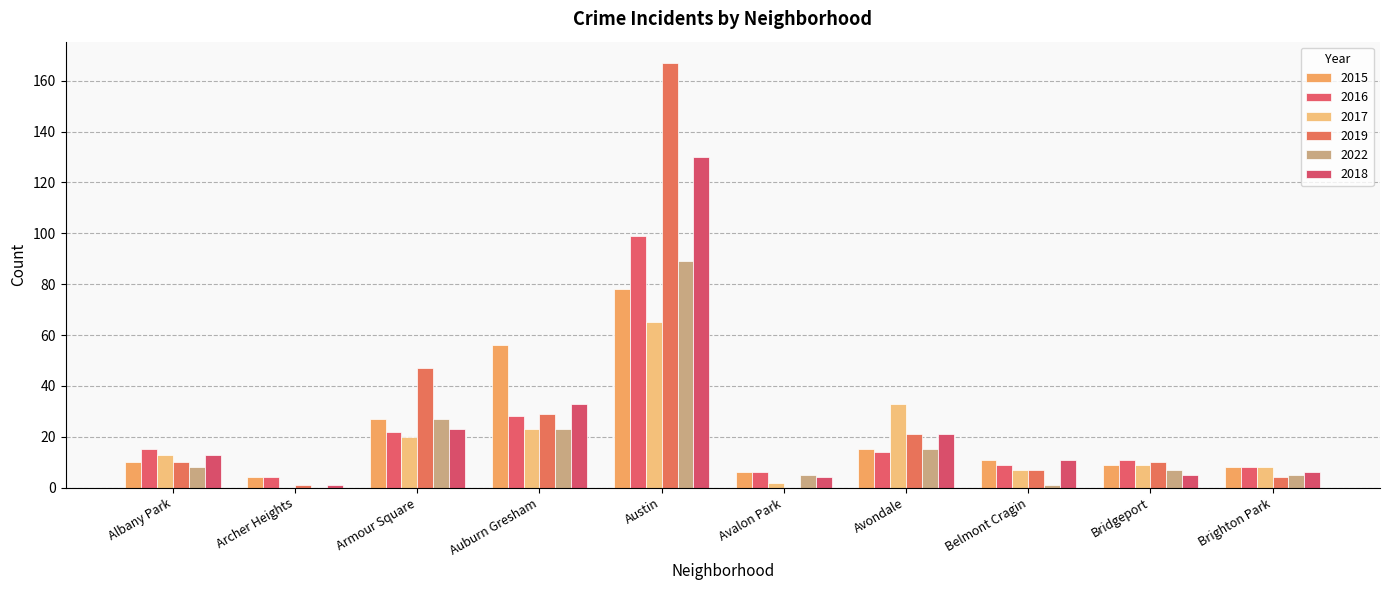

The value of 2022 at Bridgeport is 3. True or false?

False